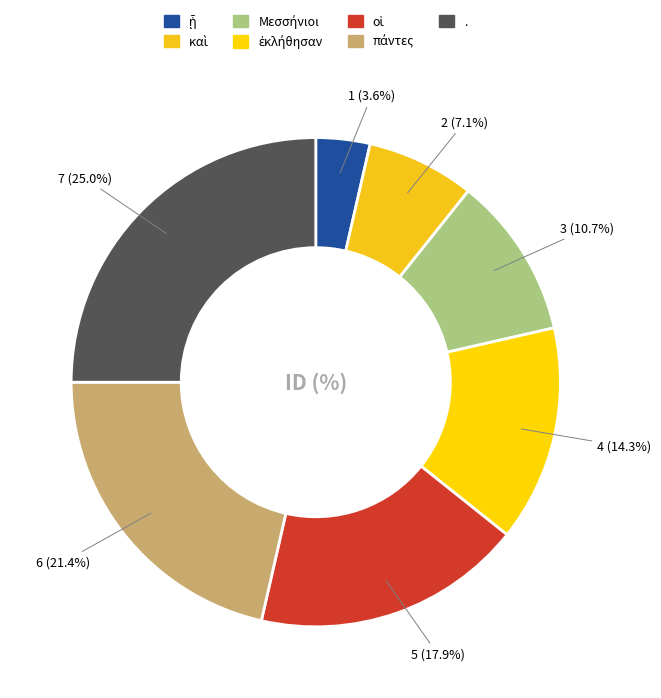

What percentage is the πάντες slice, to the nearest percent?

21%